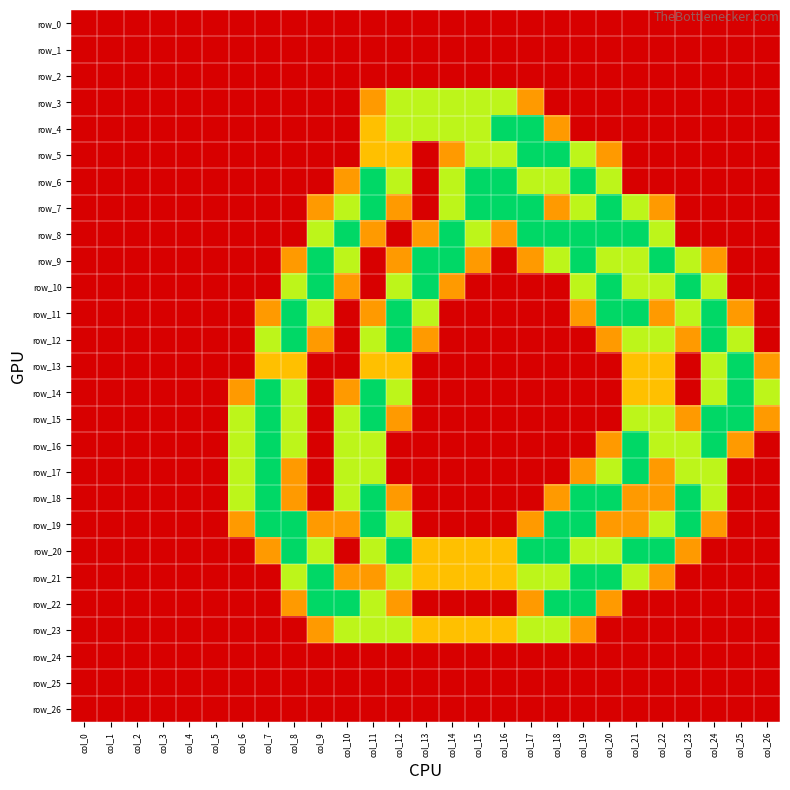

What is the greatest value displayed?

2.0